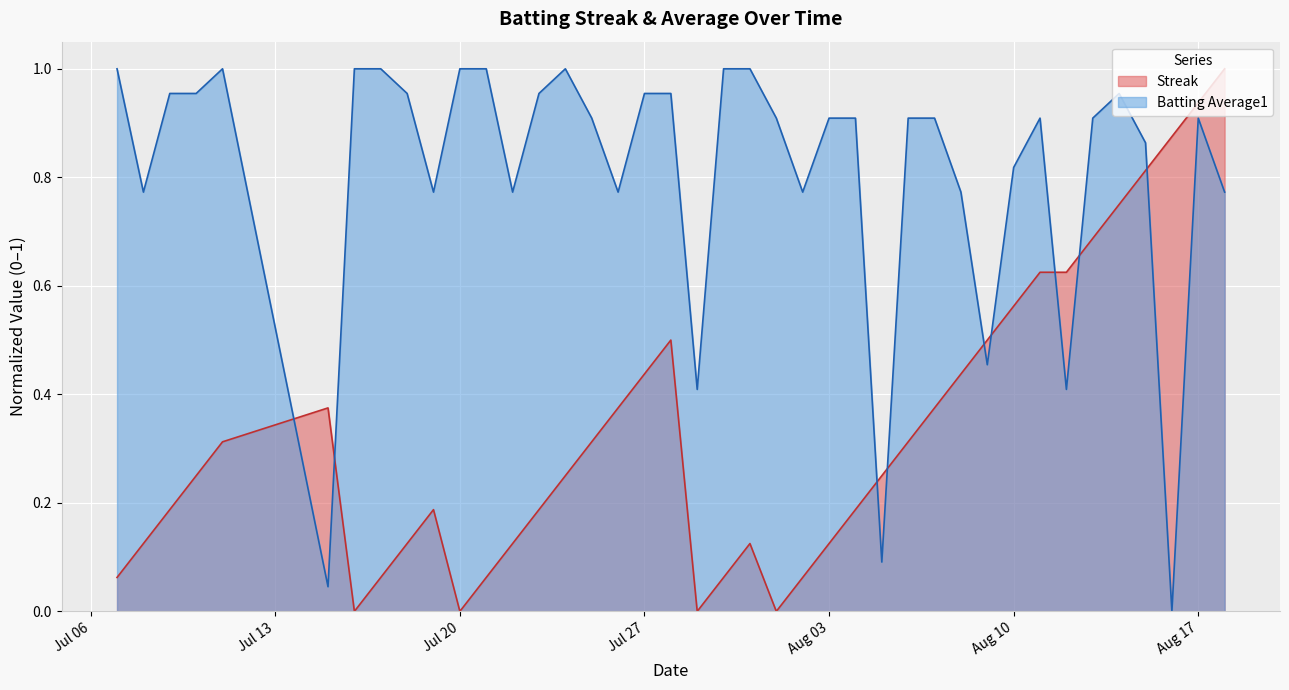

At how many categories does at least one series exceed 0?

40